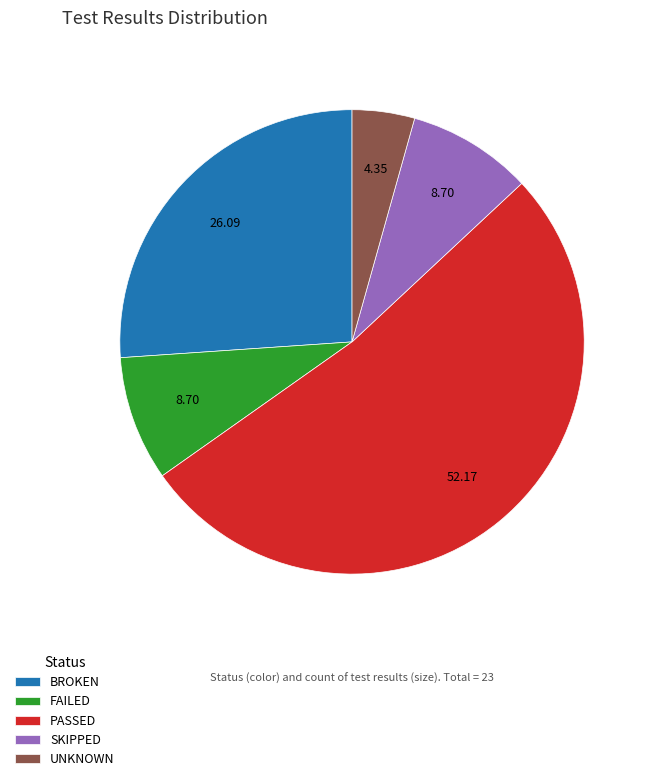

Count the number of slices in the pie.

5